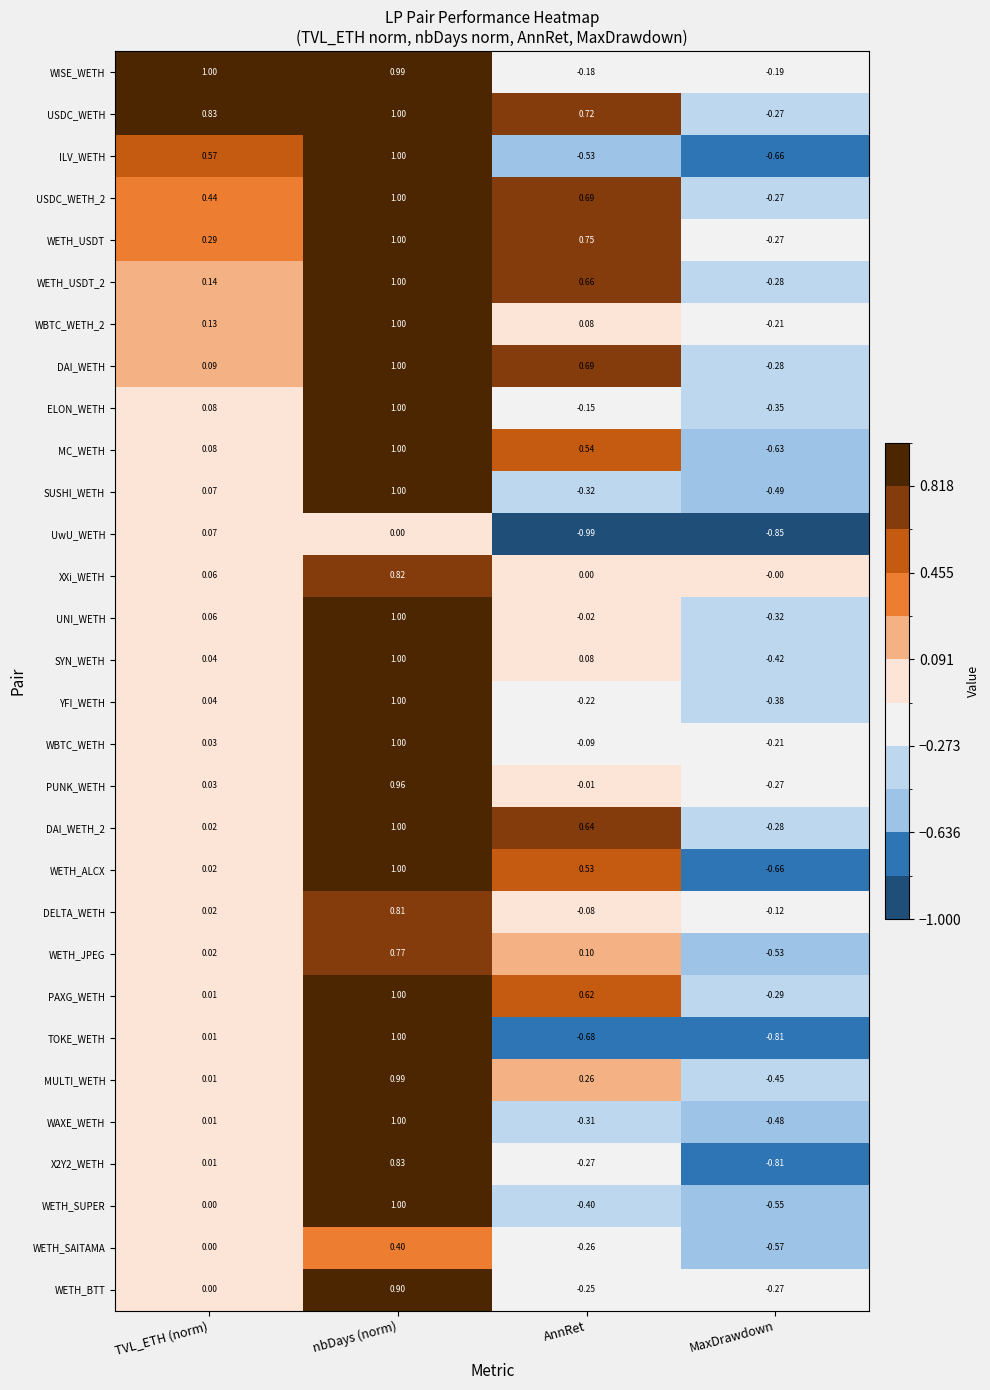

Where does the SUSHI_WETH series first go above 0?

TVL_ETH (norm)